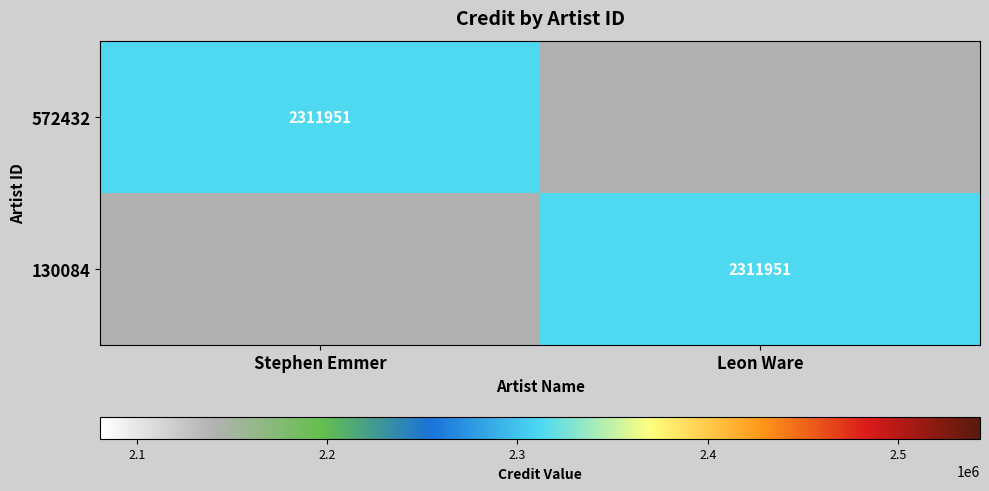

The 572432 series shows 2311951 at Stephen Emmer. True or false?

True